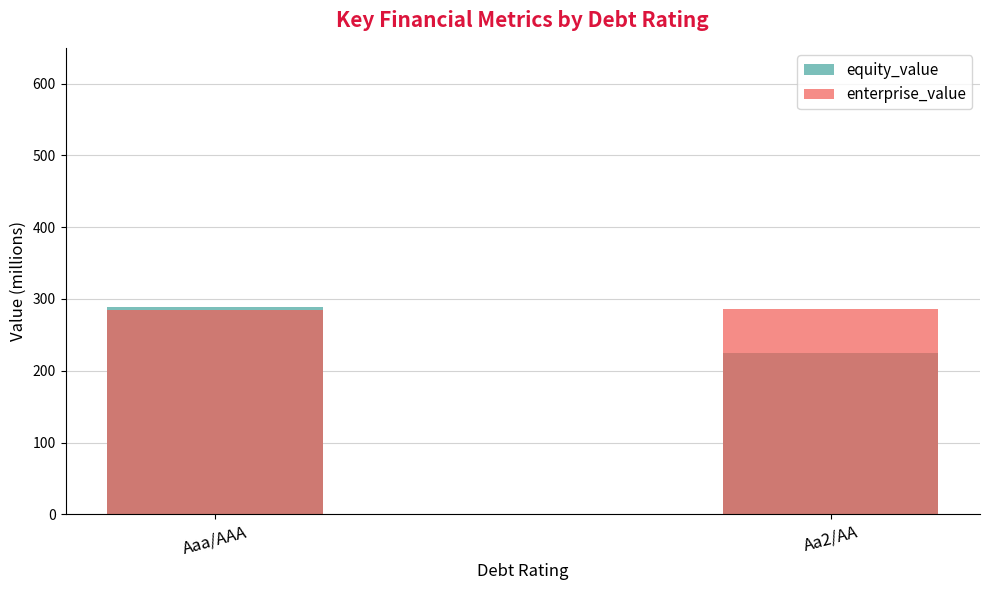

What is the difference between the equity_value values at Aa2/AA and Aaa/AAA?

63.6